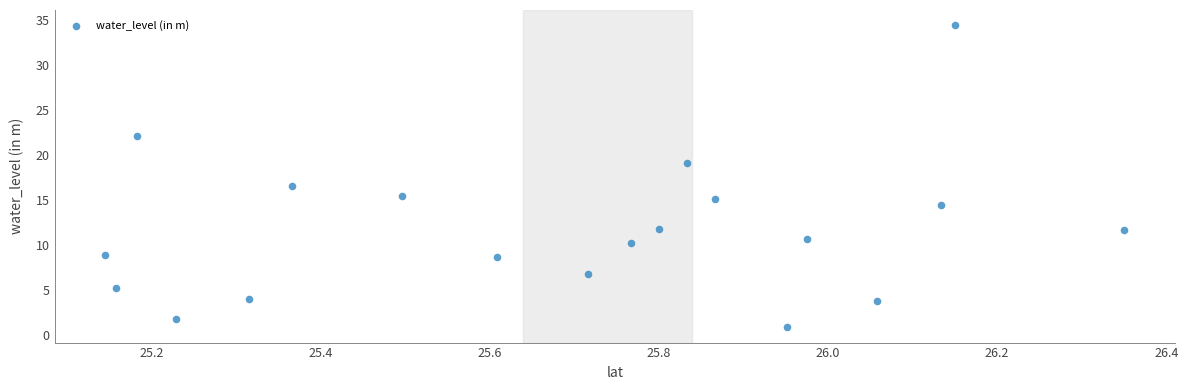

What is the range of Y values (max minus min)?

33.6